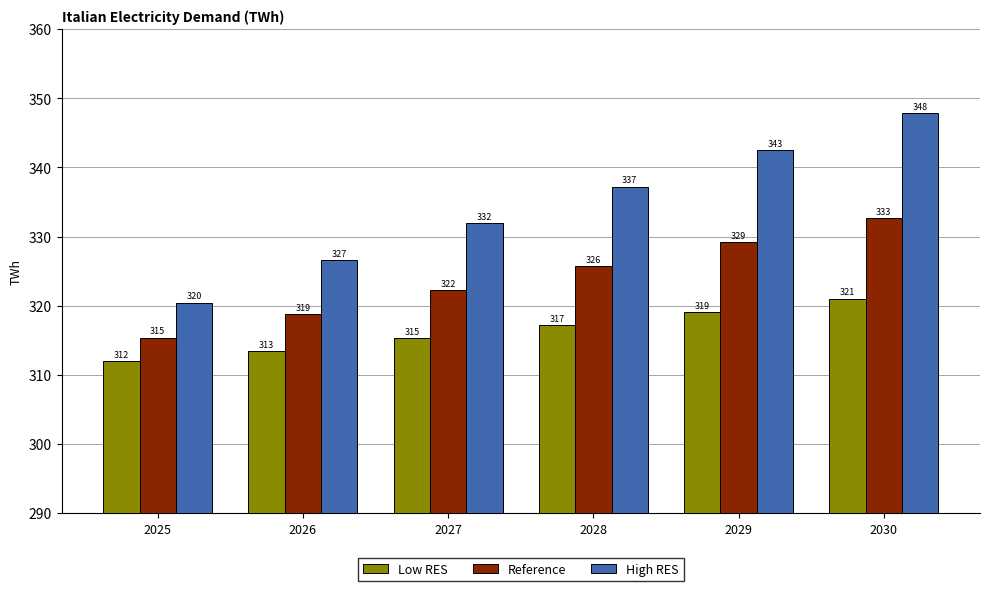

Which series has the widest spread of values?

High RES